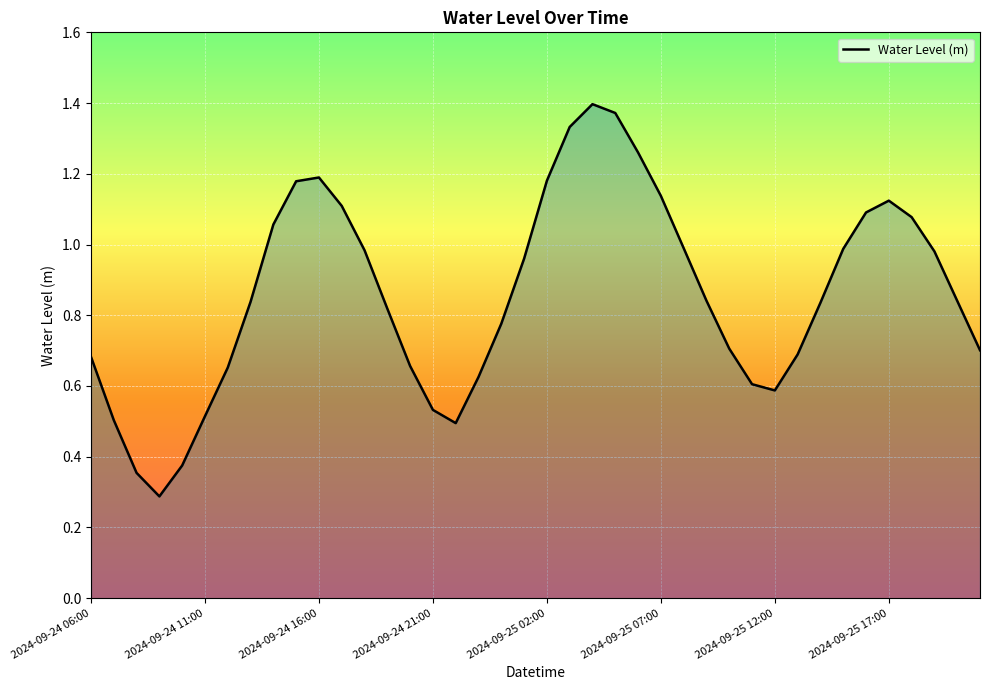

What is the minimum value shown in the chart?

0.3